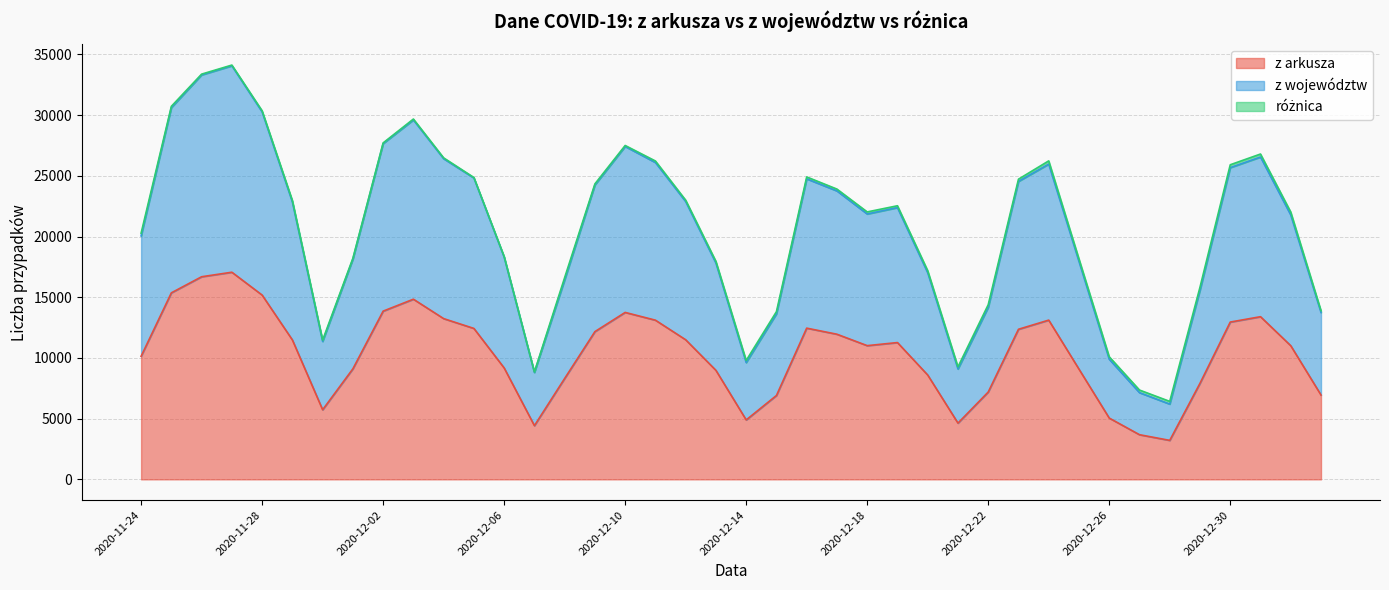

True or false: z województw has more than 0 interior local peaks.

True